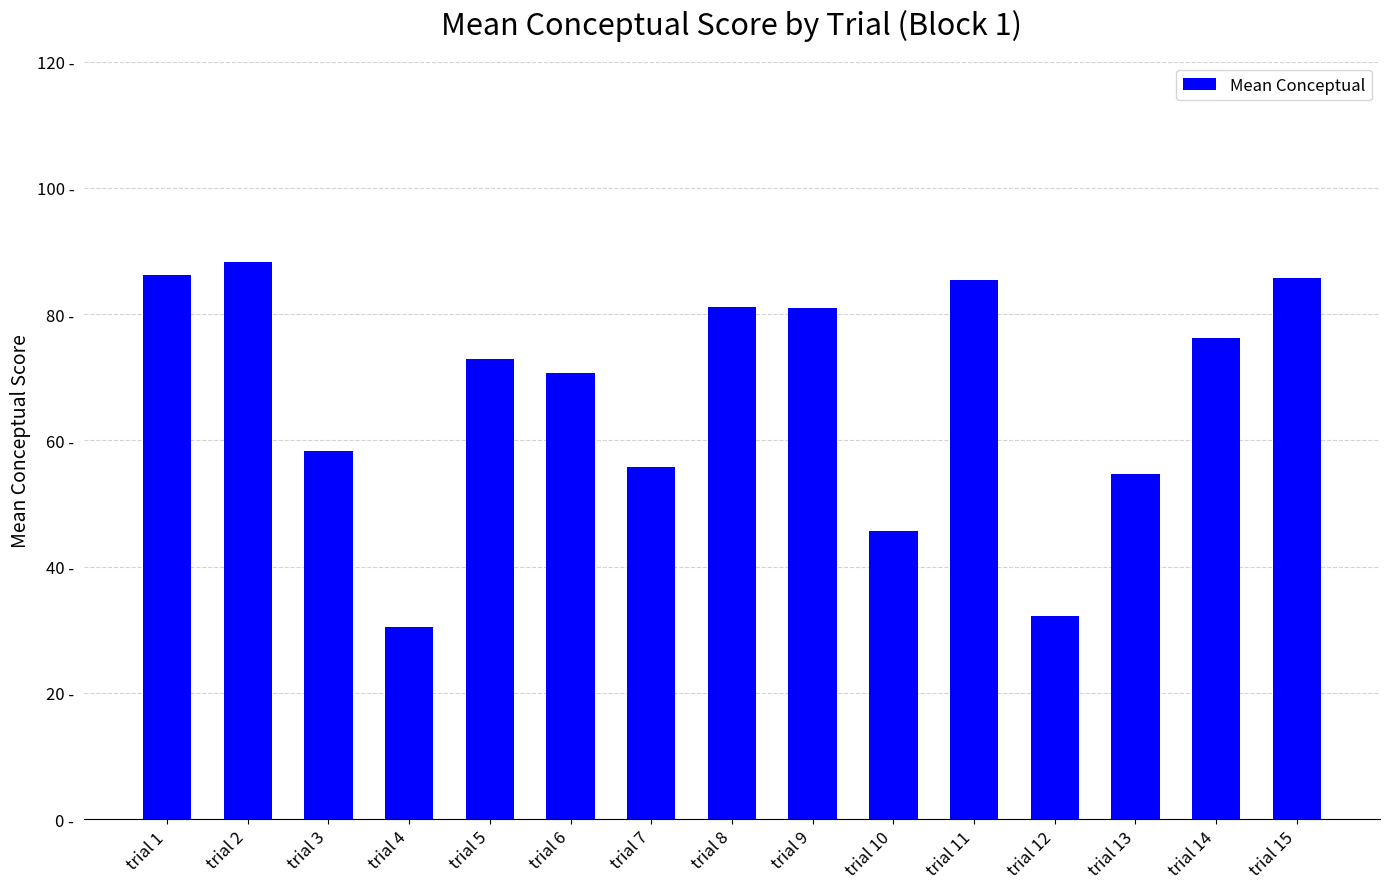

Does the chart contain any negative values?

No